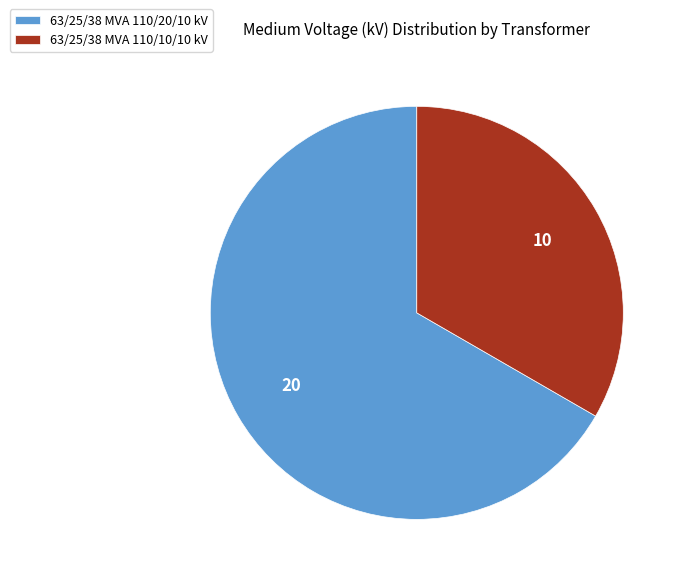

How many slices are in this pie chart?

2